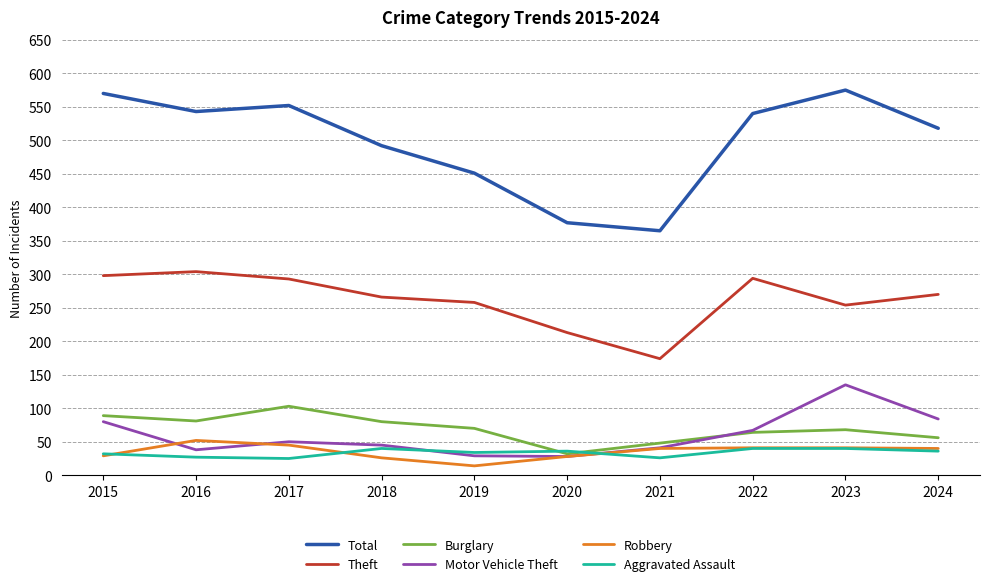

List the series in order of their peak value, highest first.

Total, Theft, Motor Vehicle Theft, Burglary, Robbery, Aggravated Assault